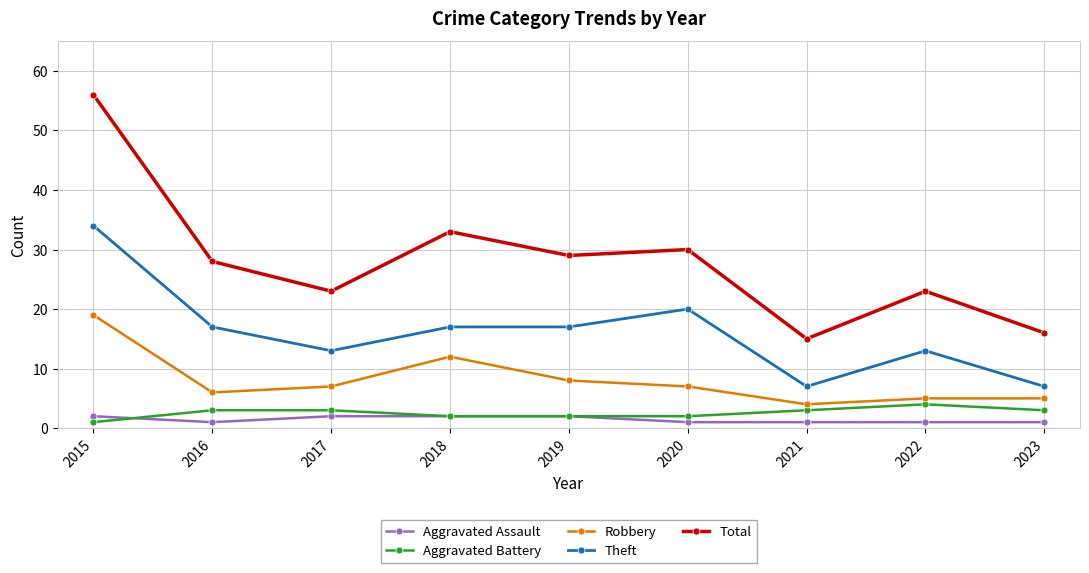

Reading left to right, what are all the values shown in this chart?

Aggravated Assault: 2	1	2	2	2	1	1	1	1
Aggravated Battery: 1	3	3	2	2	2	3	4	3
Robbery: 19	6	7	12	8	7	4	5	5
Theft: 34	17	13	17	17	20	7	13	7
Total: 56	28	23	33	29	30	15	23	16